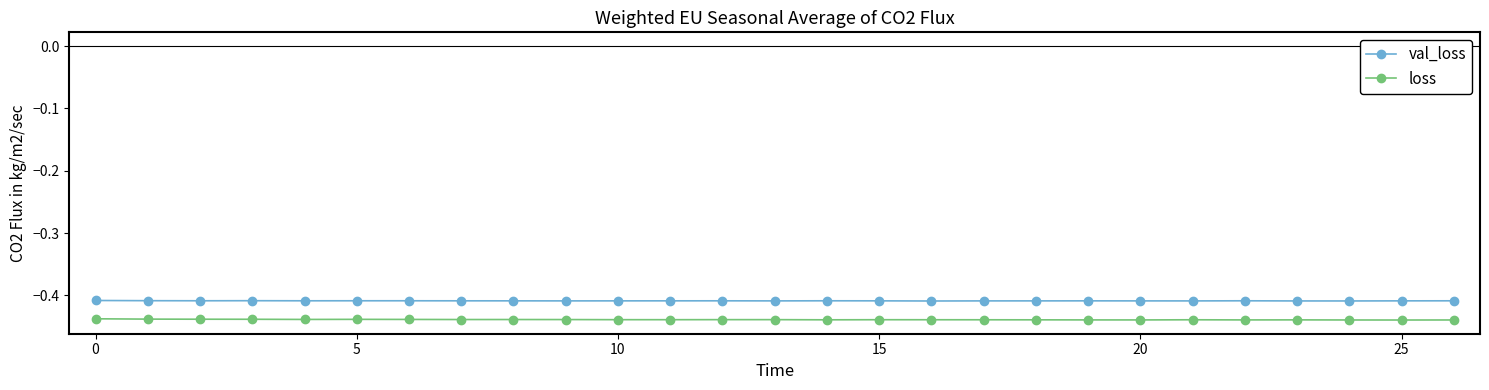

List the series in order of their peak value, highest first.

val_loss, loss